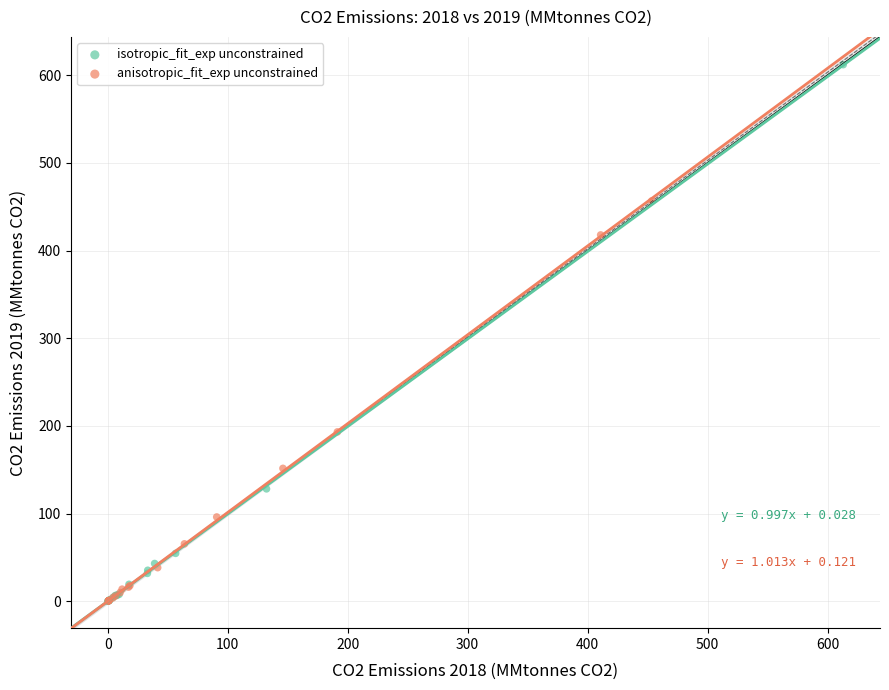

Which series has the widest spread of Y values?

isotropic_fit_exp unconstrained